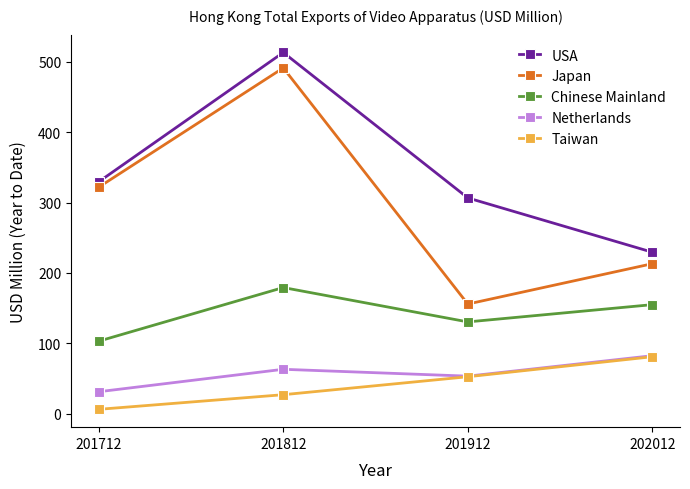

At which label does Japan first exceed 321?

201712